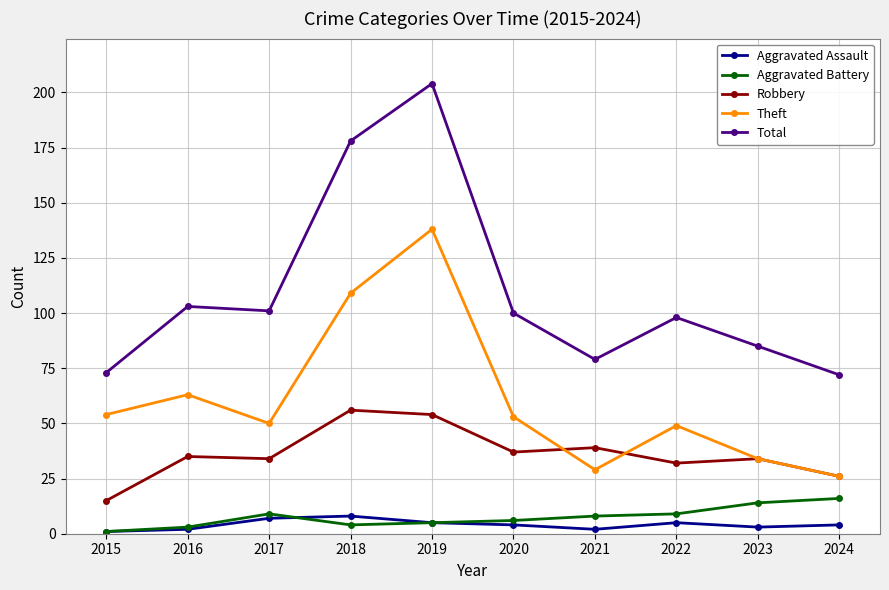

Which category has the highest value across all series?

2019